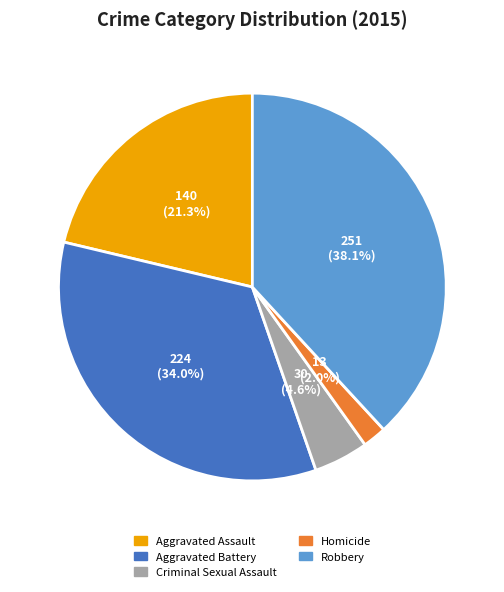

Which slice is the largest?

Robbery